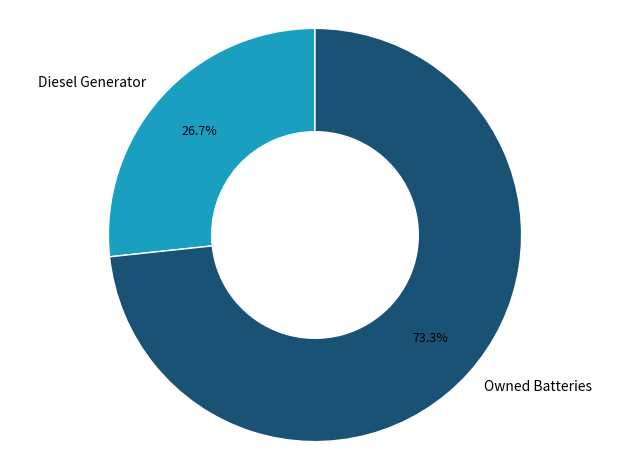

Count the number of slices in the pie.

2